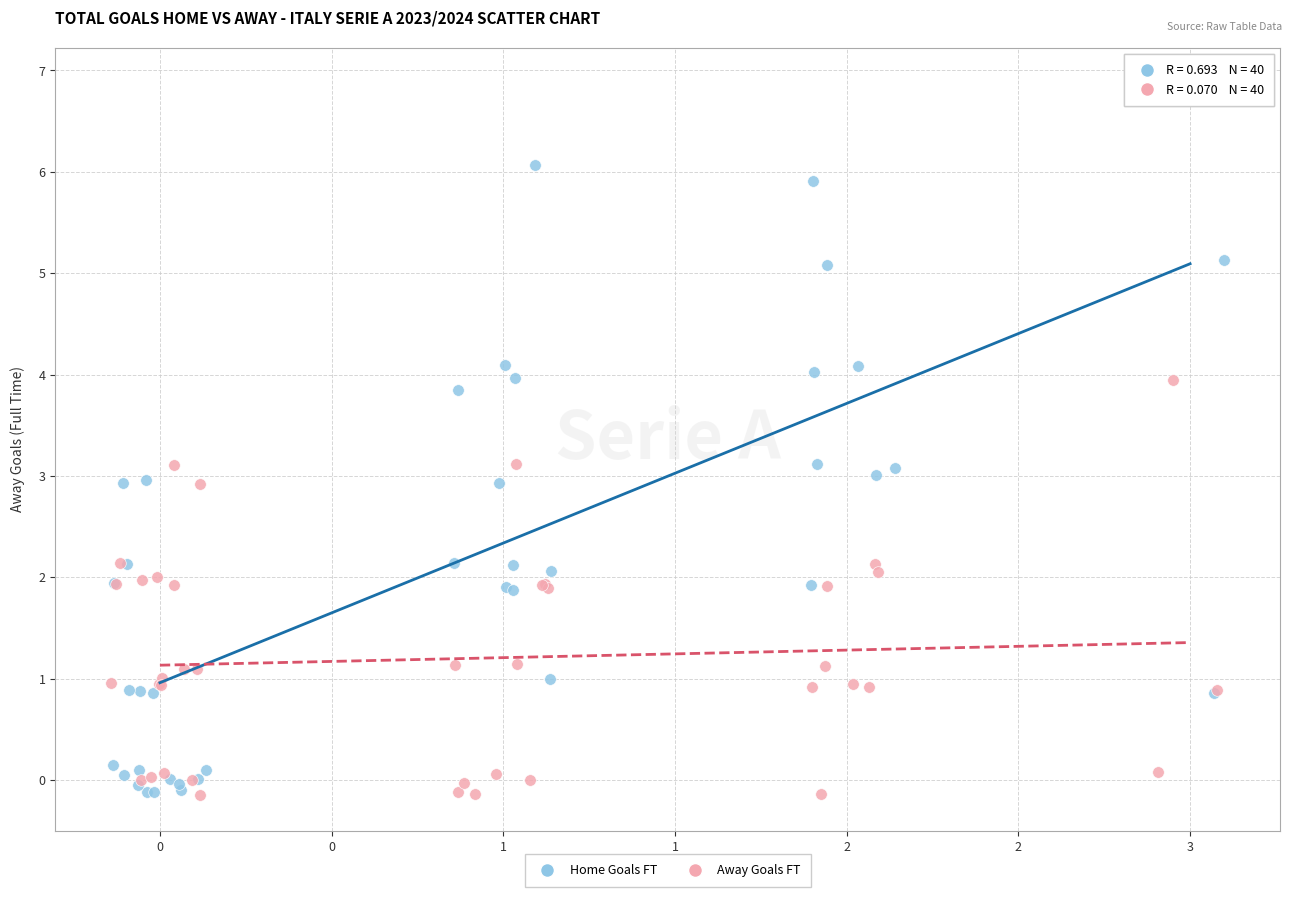

Which series reaches the maximum Y coordinate?

Home Goals FT